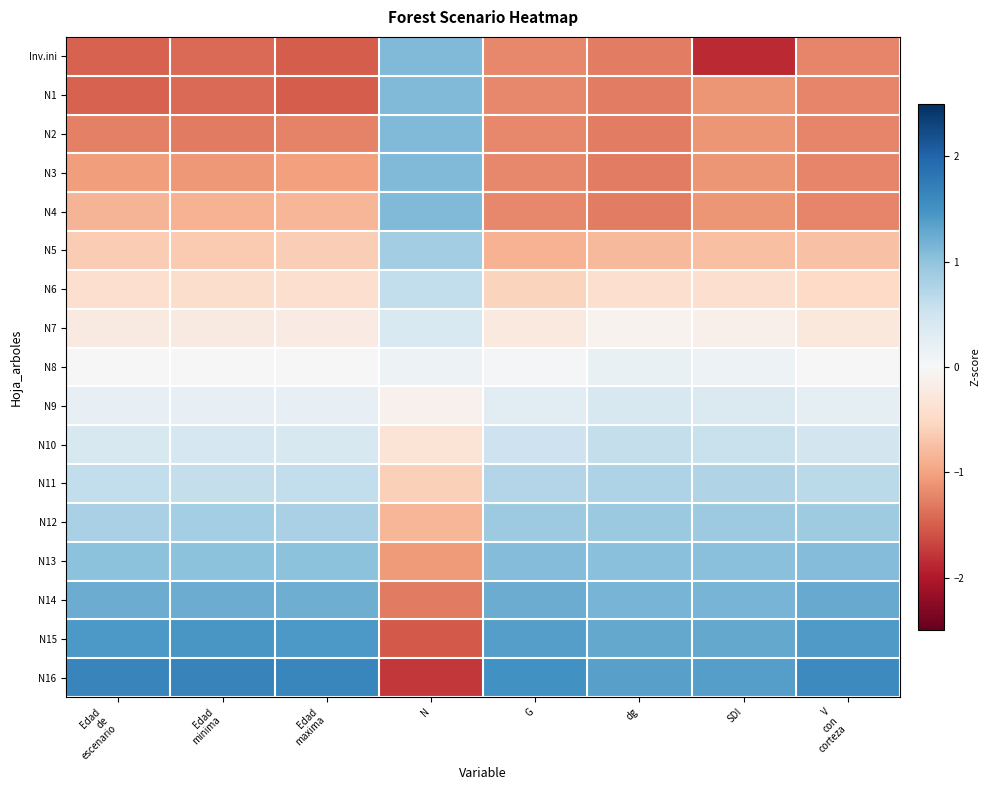

At which category is the sum across all series the highest?

N